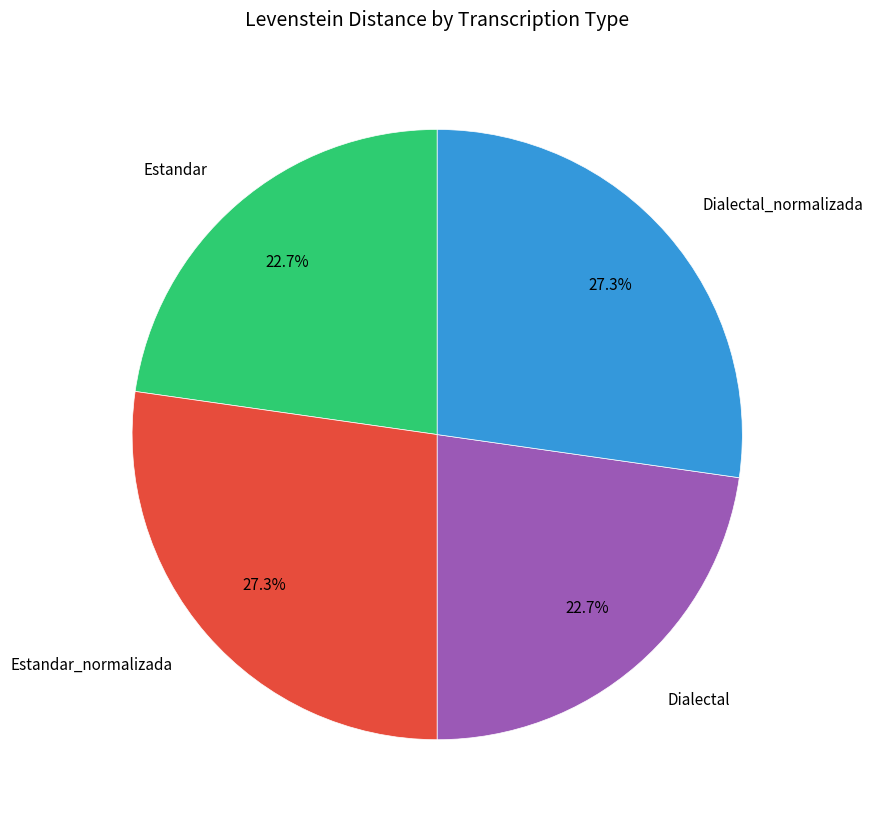

True or false: Estandar accounts for 31% of the total.

False